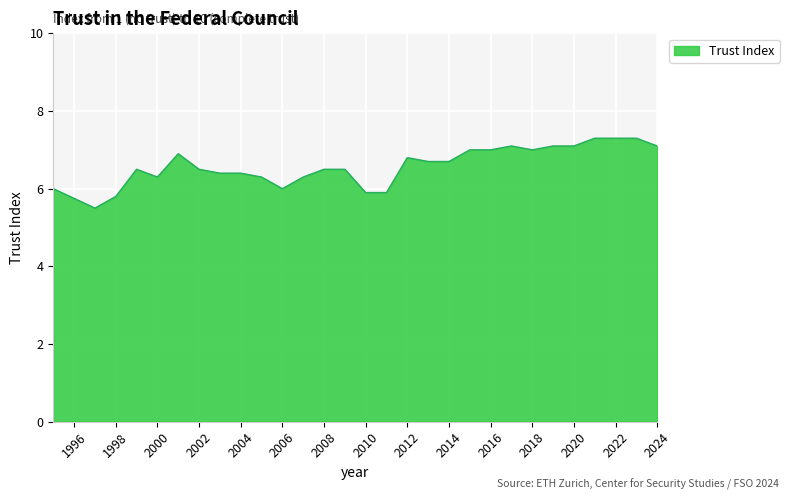

What is the minimum value shown in the chart?

5.5